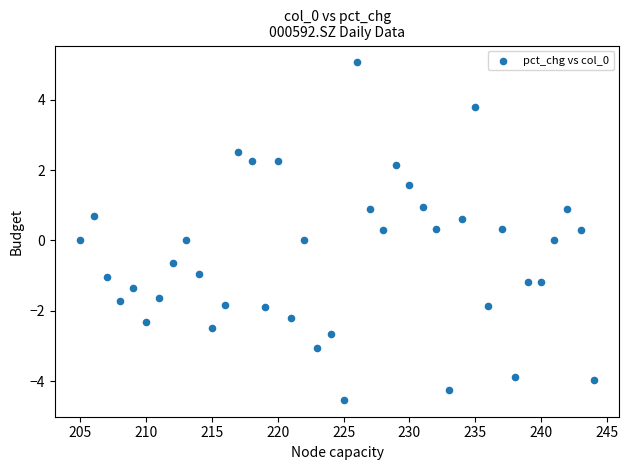

What is the range of Y values (max minus min)?

9.6